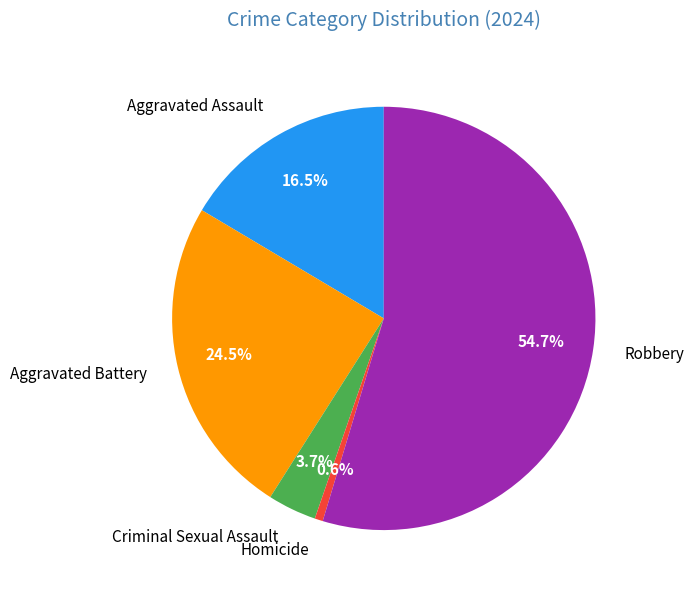

What is the largest slice in the pie chart?

Robbery